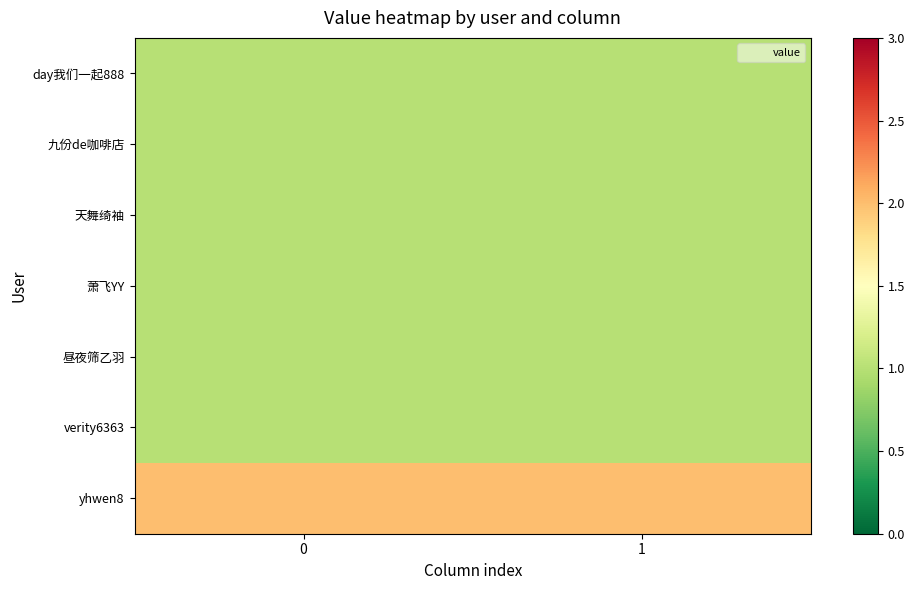

Reading right to left, extract all data points from this chart.

day我们一起888: 1=1	0=1
九份de咖啡店: 1=1	0=1
天舞绮袖: 1=1	0=1
萧飞YY: 1=1	0=1
昼夜筛乙羽: 1=1	0=1
verity6363: 1=1	0=1
yhwen8: 1=2	0=2